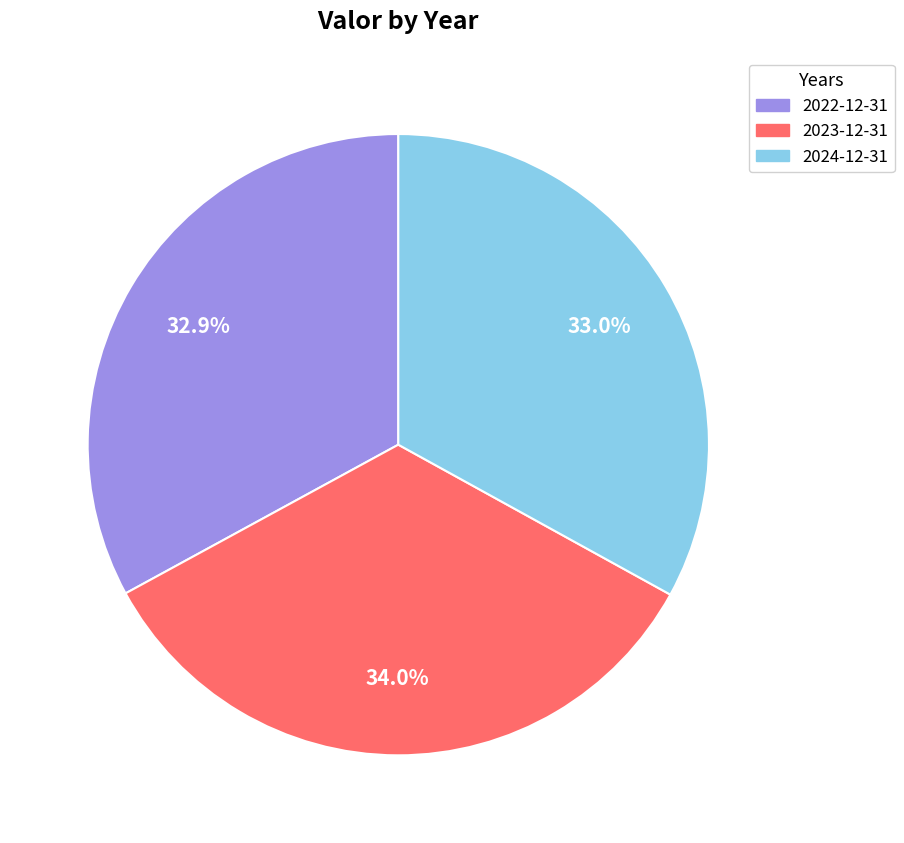

What percentage is the 2023-12-31 slice, to the nearest percent?

34%